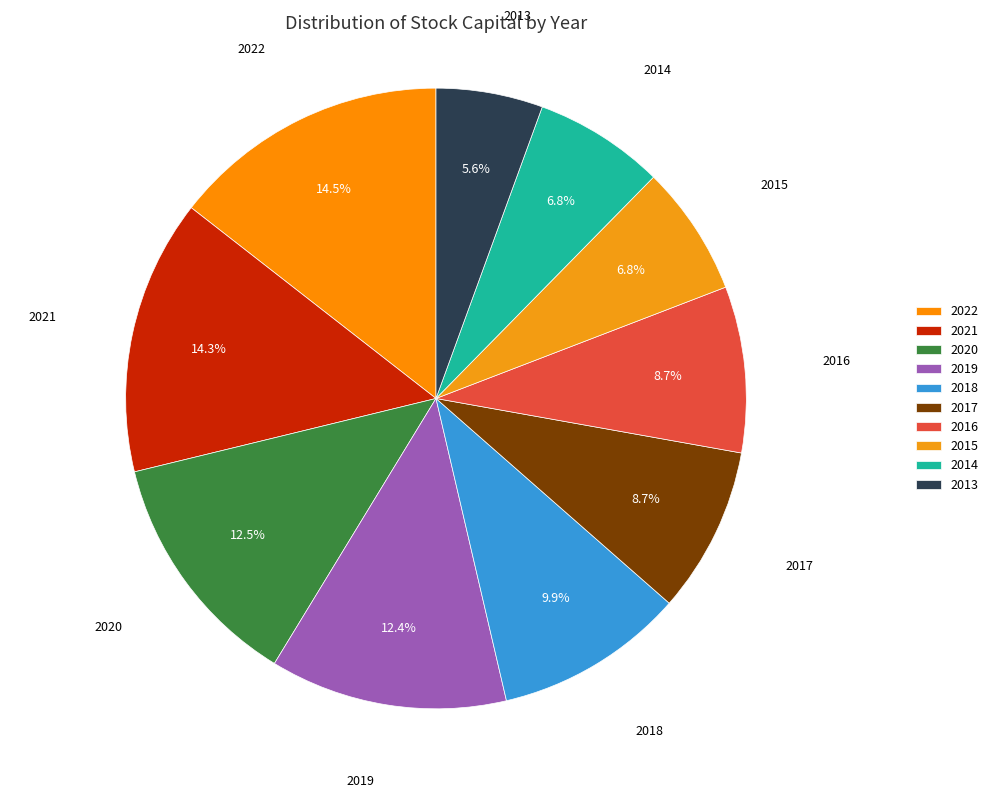

What is the smallest slice in the pie chart?

2013